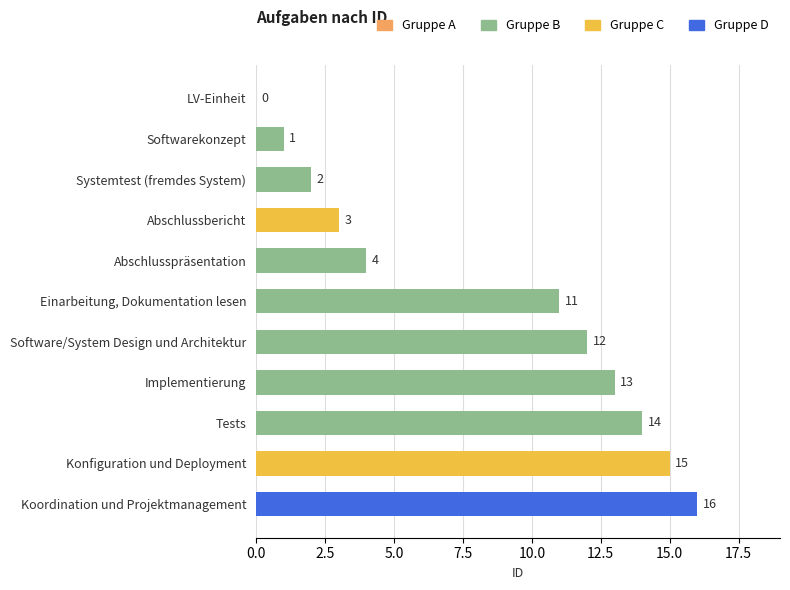

Reading top to bottom, transcribe all the data shown in this chart.

LV-Einheit=0	Softwarekonzept=1	Systemtest (fremdes System)=2	Abschlussbericht=3	Abschlusspräsentation=4	Einarbeitung, Dokumentation lesen=11	Software/System Design und Architektur=12	Implementierung=13	Tests=14	Konfiguration und Deployment=15	Koordination und Projektmanagement=16